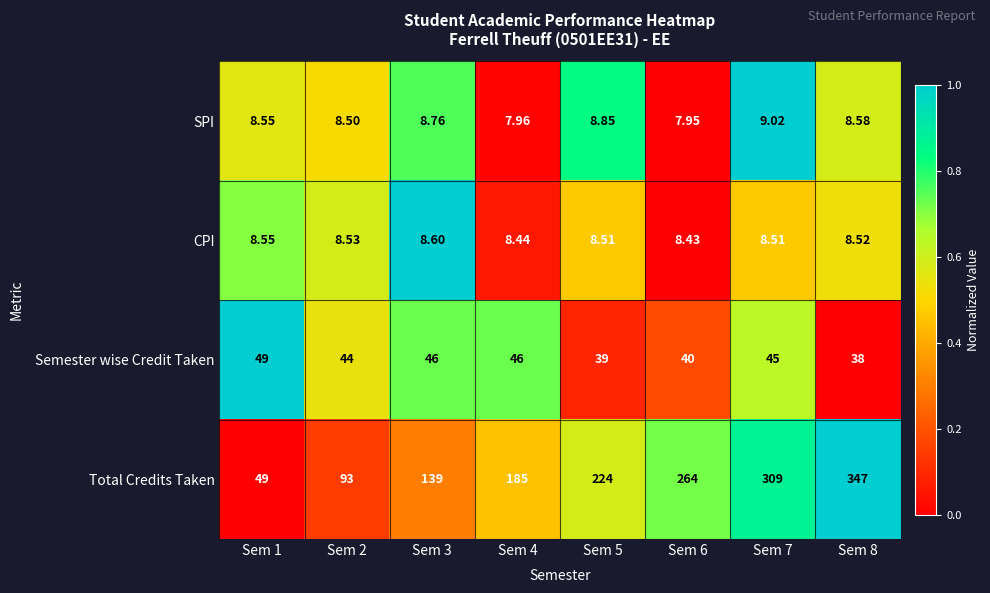

Is the value of CPI at Sem 1 greater than the value of Semester wise Credit Taken at Sem 4?

No